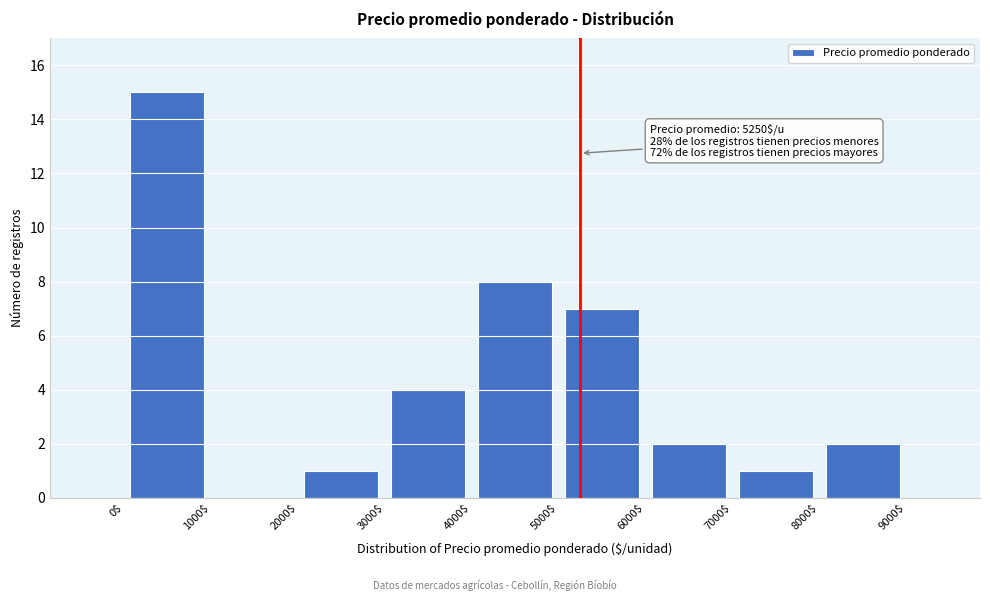

Which range on the x-axis has the tallest bar?

0$ to 1000$